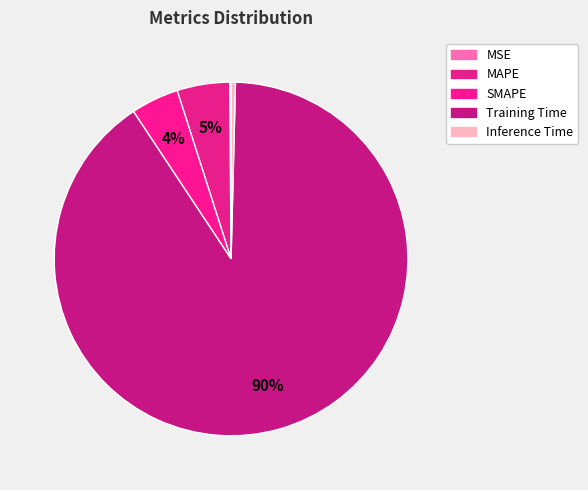

Is there a majority slice in this chart?

Yes